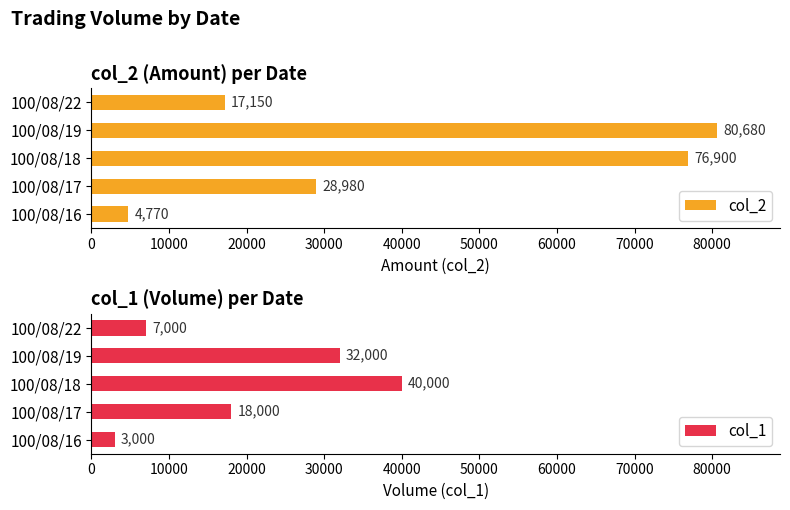

What is the highest value of the col_2 series?

80680